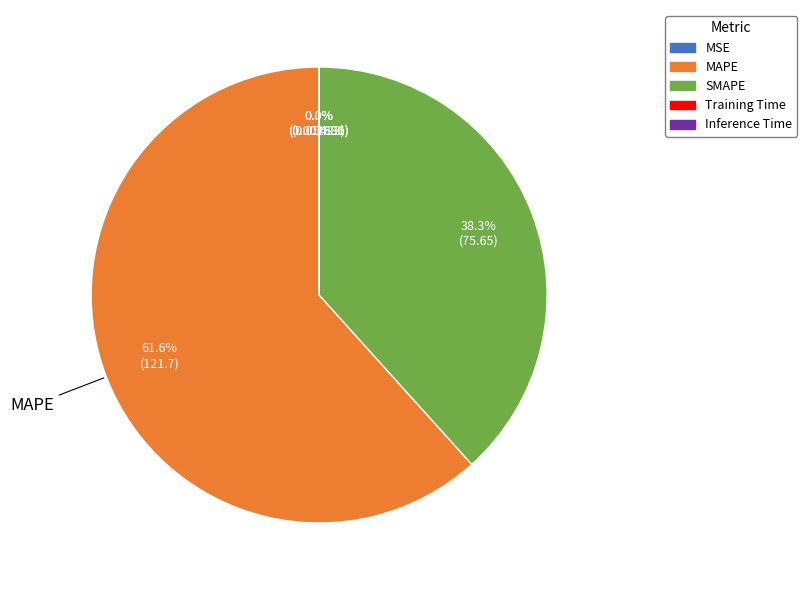

Which slice is the largest?

MAPE